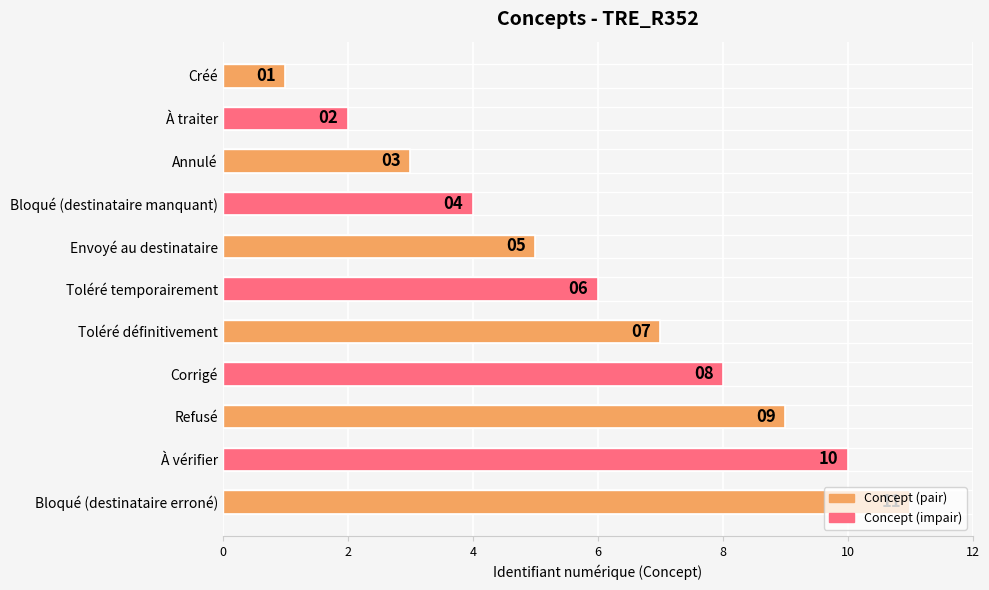

How many values are between 3 and 9?

7